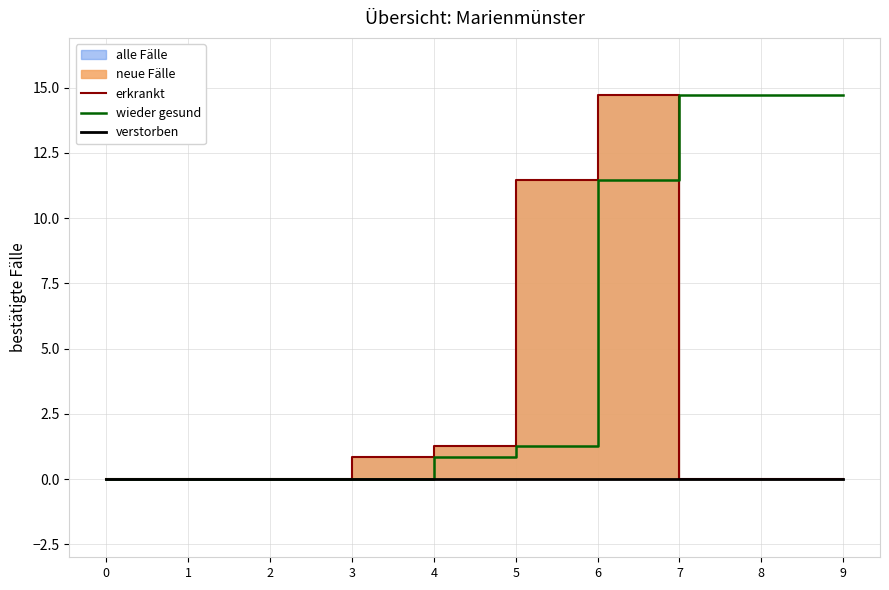

Where is erkrankt nearest to the value 7?

5